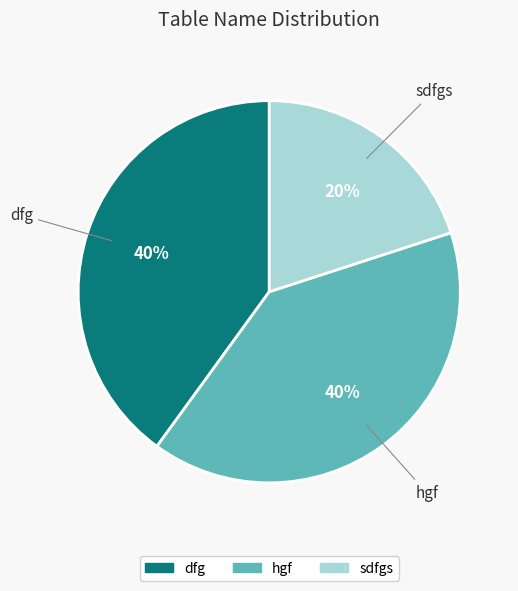

What is the ratio of the value at dfg to the value at hgf?

1.0